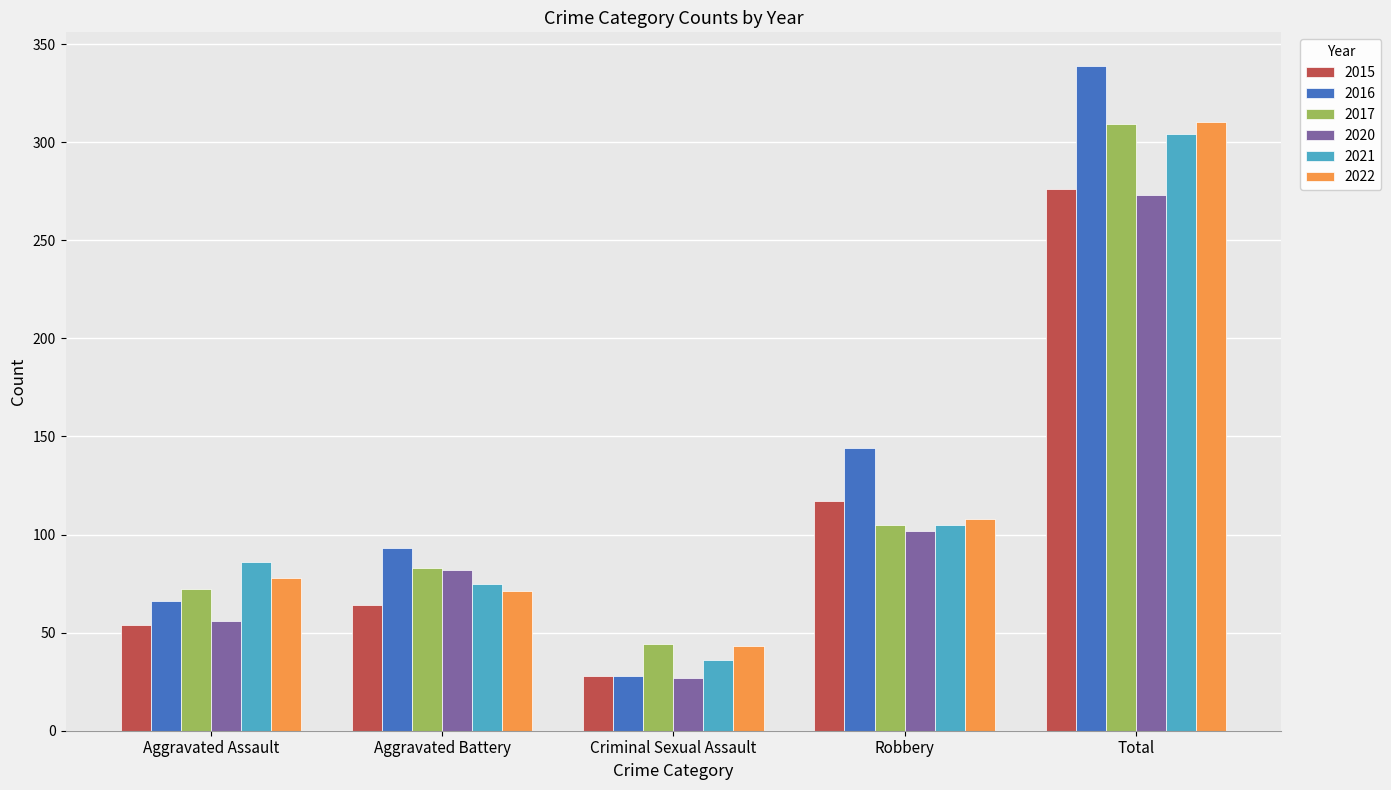

Are the bars grouped side by side (vs. stacked)?

Yes